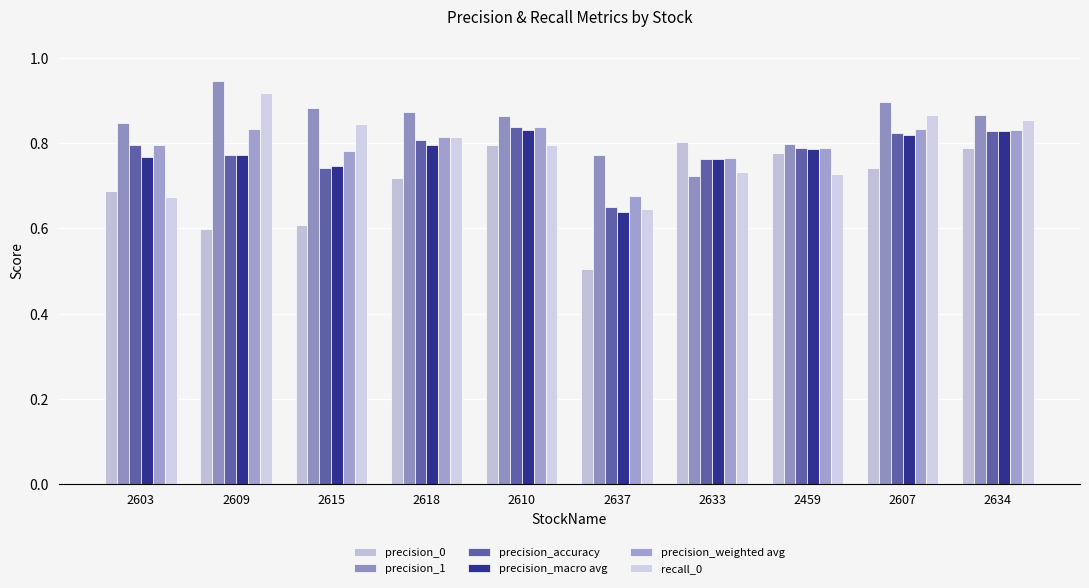

The value of precision_accuracy at 2637 is 0.4. True or false?

False